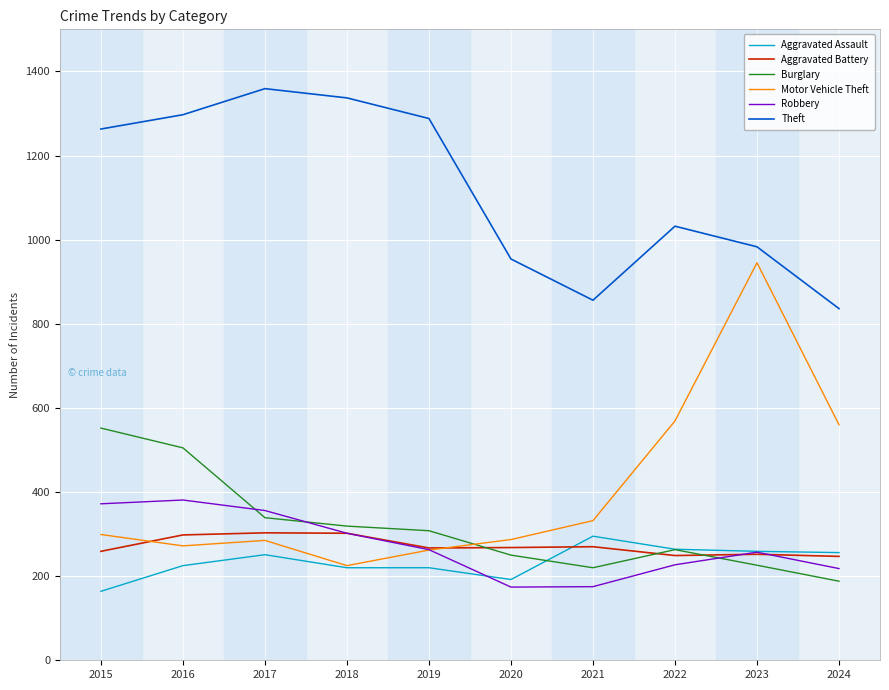

What is the smallest value displayed?

164